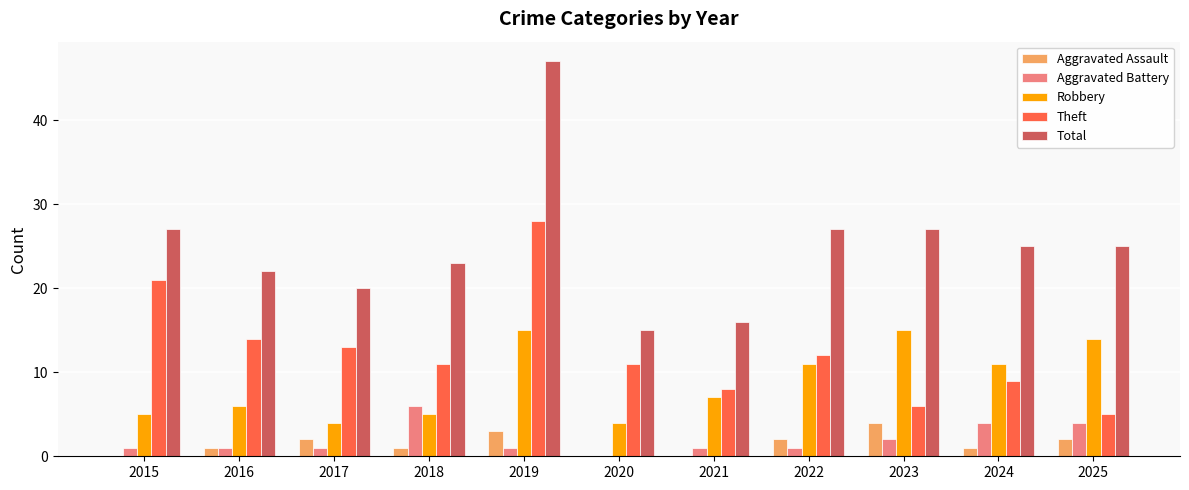

True or false: Total has a value of 21 at 2019.

False